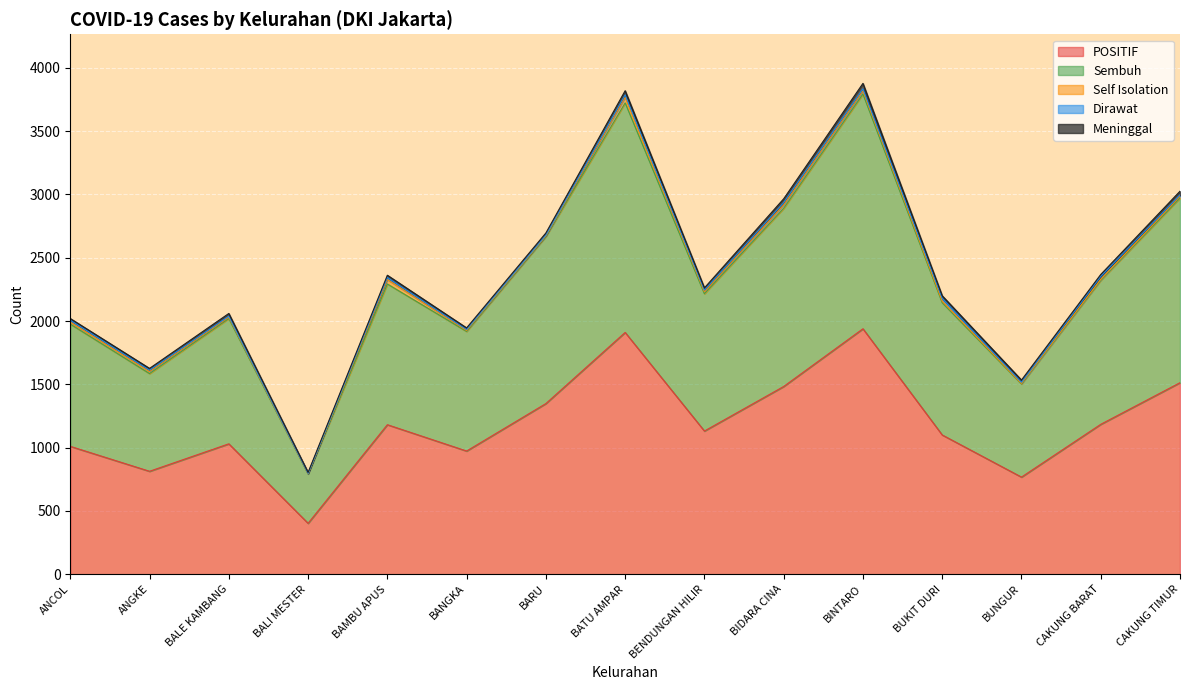

Reading left to right, transcribe all the data shown in this chart.

POSITIF: ANCOL=1010	ANGKE=813	BALE KAMBANG=1030	BALI MESTER=402	BAMBU APUS=1181	BANGKA=973	BARU=1348	BATU AMPAR=1910	BENDUNGAN HILIR=1131	BIDARA CINA=1483	BINTARO=1939	BUKIT DURI=1100	BUNGUR=767	CAKUNG BARAT=1184	CAKUNG TIMUR=1513
Sembuh: ANCOL=966	ANGKE=772	BALE KAMBANG=990	BALI MESTER=390	BAMBU APUS=1112	BANGKA=945	BARU=1320	BATU AMPAR=1814	BENDUNGAN HILIR=1085	BIDARA CINA=1408	BINTARO=1855	BUKIT DURI=1045	BUNGUR=736	CAKUNG BARAT=1138	CAKUNG TIMUR=1459
Meninggal: ANCOL=13	ANGKE=14	BALE KAMBANG=22	BALI MESTER=8	BAMBU APUS=18	BANGKA=13	BARU=17	BATU AMPAR=33	BENDUNGAN HILIR=18	BIDARA CINA=30	BINTARO=43	BUKIT DURI=20	BUNGUR=18	CAKUNG BARAT=15	CAKUNG TIMUR=30
Self Isolation: ANCOL=16	ANGKE=16	BALE KAMBANG=10	BALI MESTER=2	BAMBU APUS=35	BANGKA=8	BARU=5	BATU AMPAR=44	BENDUNGAN HILIR=15	BIDARA CINA=27	BINTARO=26	BUKIT DURI=12	BUNGUR=4	CAKUNG BARAT=7	CAKUNG TIMUR=13
Dirawat: ANCOL=15	ANGKE=11	BALE KAMBANG=8	BALI MESTER=2	BAMBU APUS=16	BANGKA=7	BARU=6	BATU AMPAR=19	BENDUNGAN HILIR=13	BIDARA CINA=18	BINTARO=15	BUKIT DURI=23	BUNGUR=9	CAKUNG BARAT=24	CAKUNG TIMUR=11